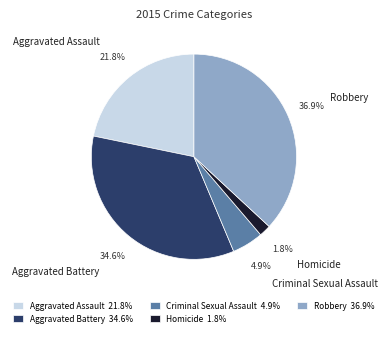

To the nearest percent, what portion does Criminal Sexual Assault represent?

5%